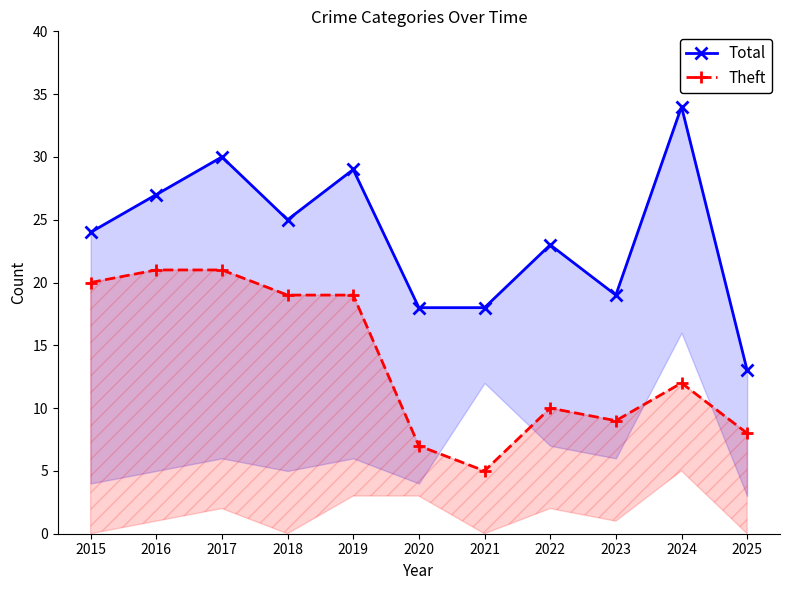

How many data points in Total are less than 24?

5